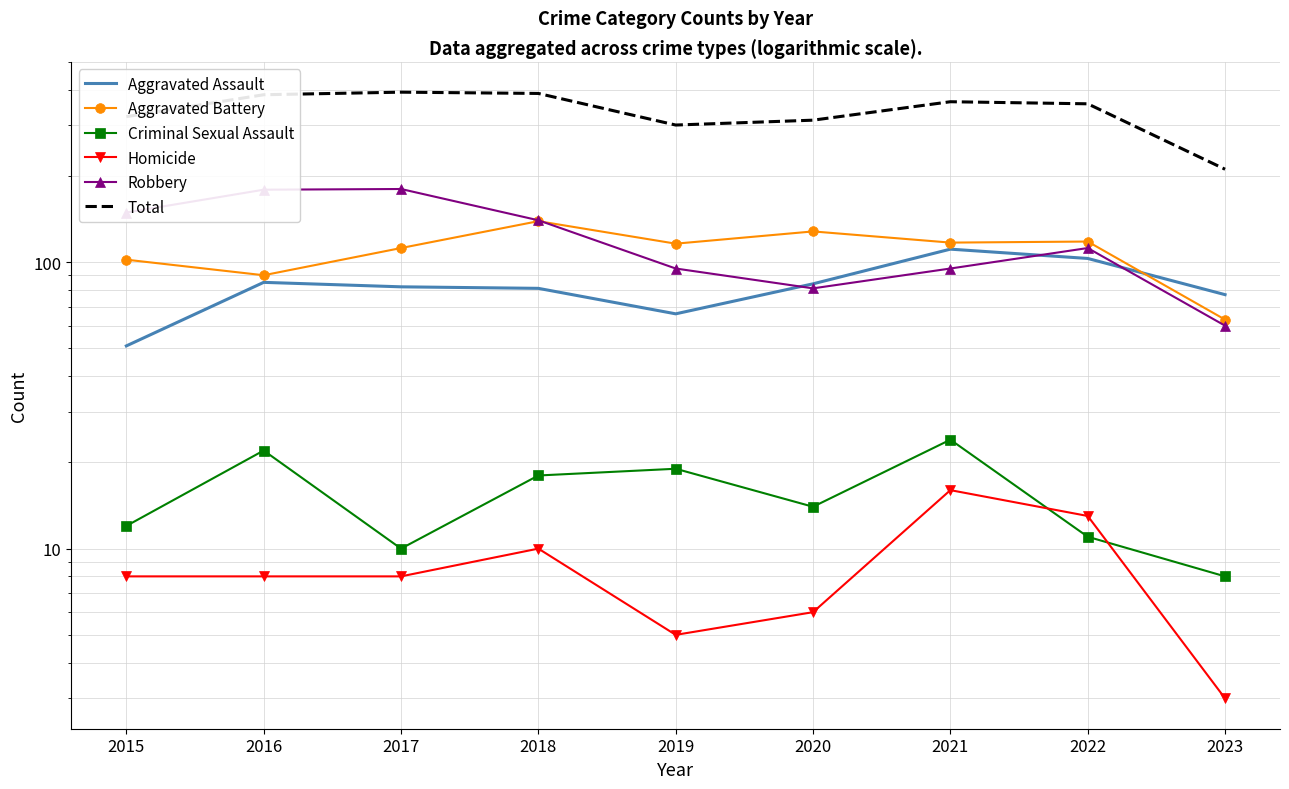

Which label corresponds to the largest value in the chart?

2017